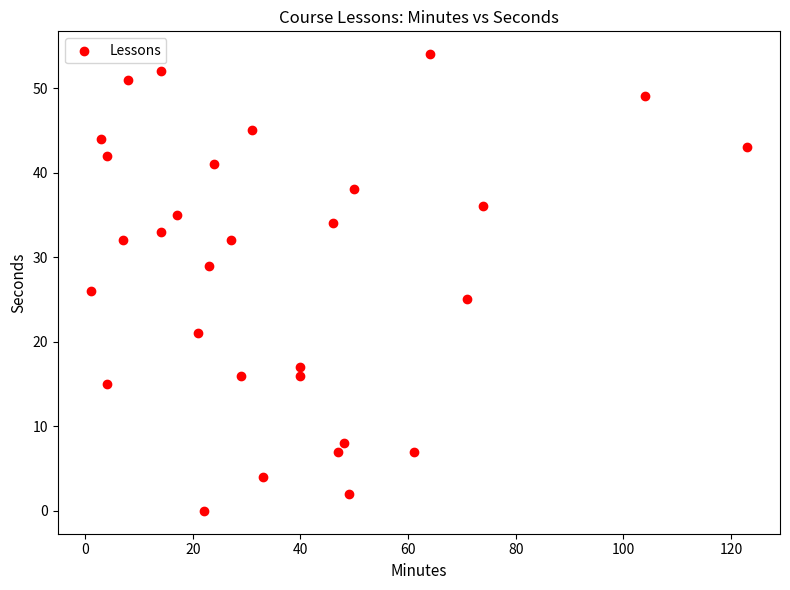

What Y value in the scatter plot is closest to 27?

26